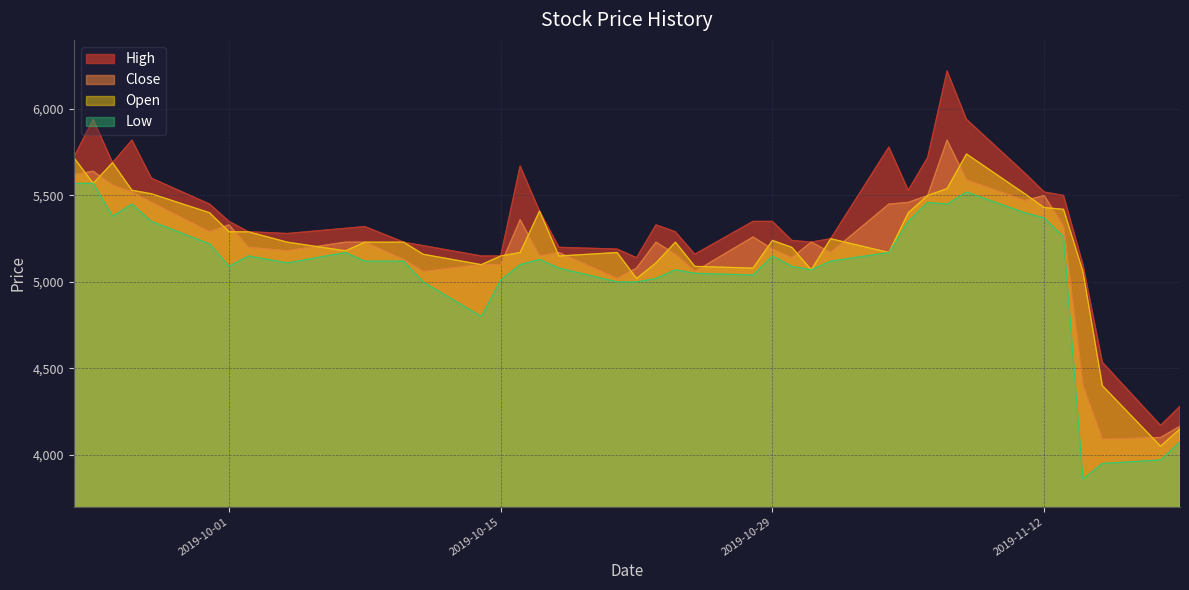

At how many categories does at least one series exceed 5349?

19